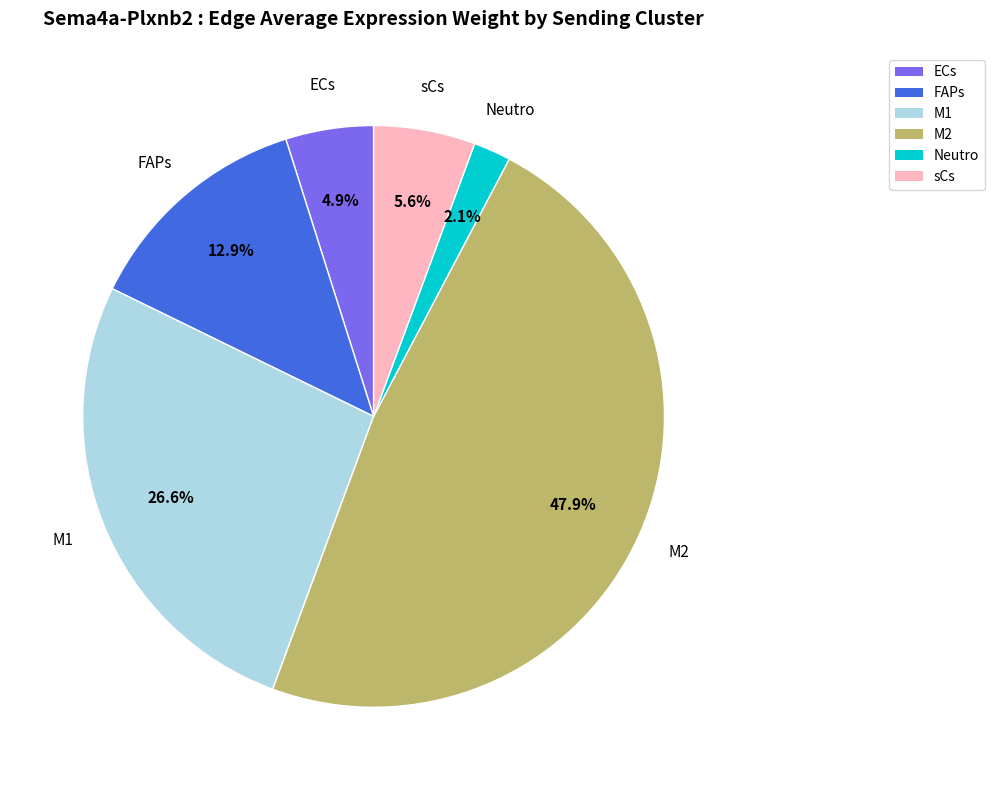

The FAPs slice represents 13% of the pie. True or false?

True